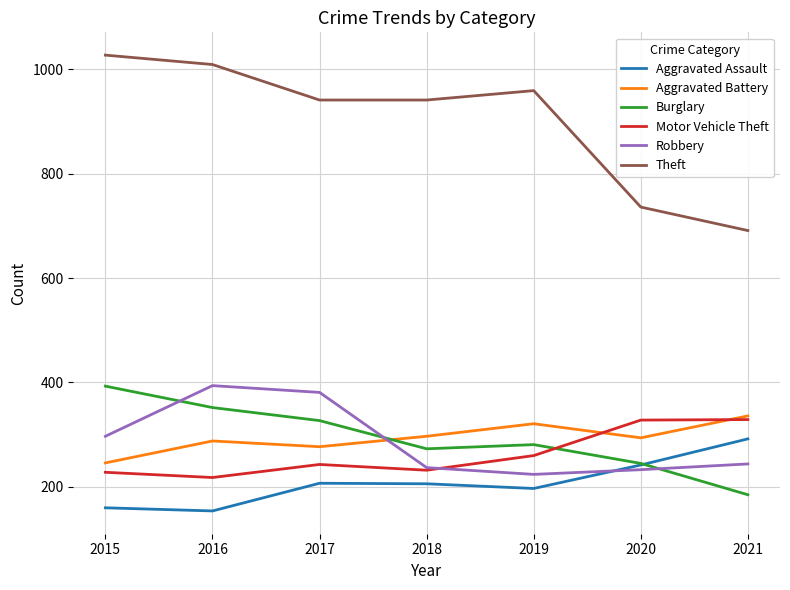

What is the difference between the highest and lowest values at 2015?

867